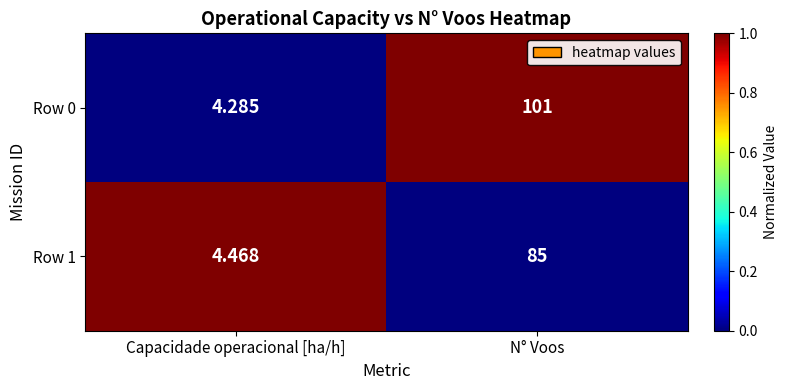

List the labels in order of Row 0 value, smallest first.

Capacidade operacional [ha/h], N° Voos